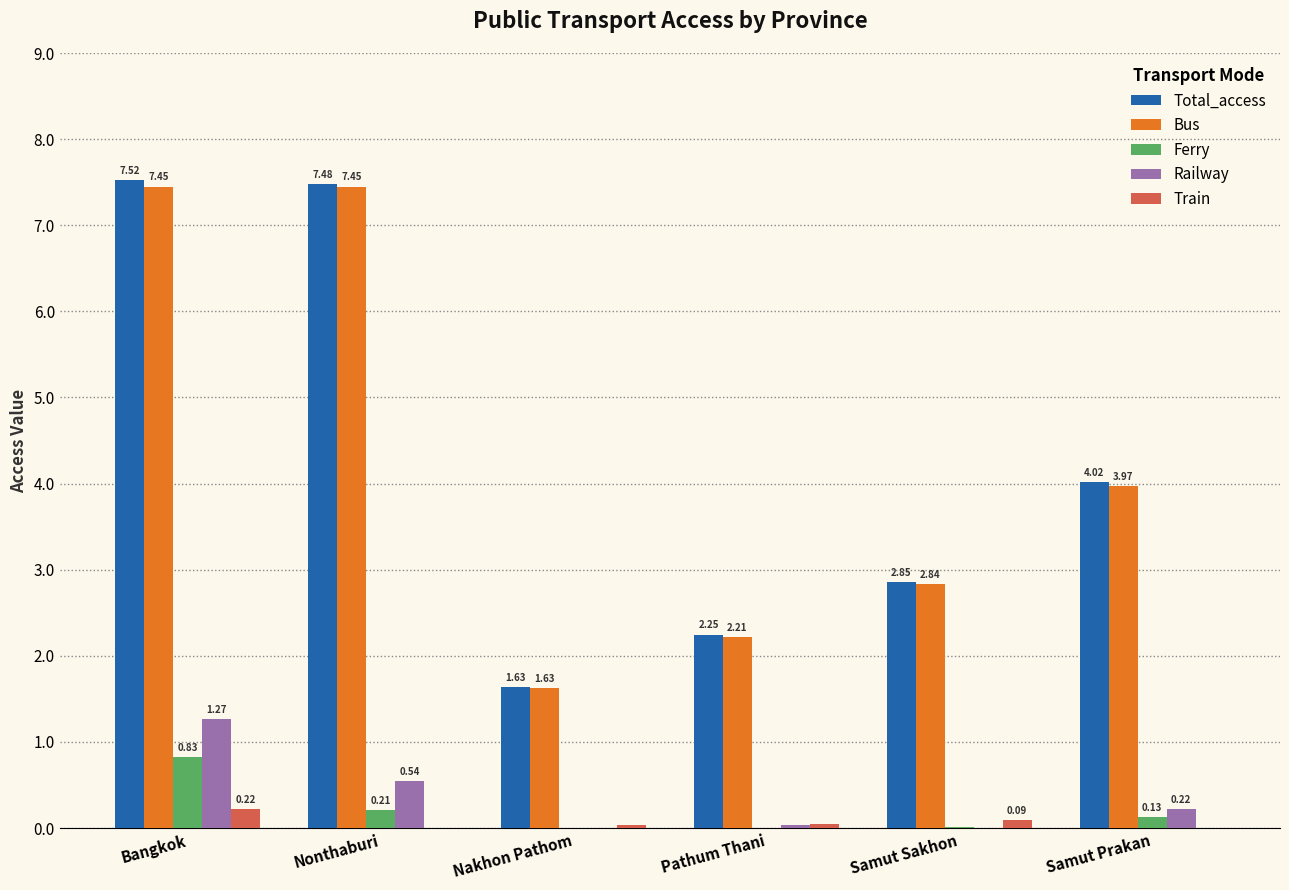

Which series changed the most between Nonthaburi and Samut Prakan?

Bus